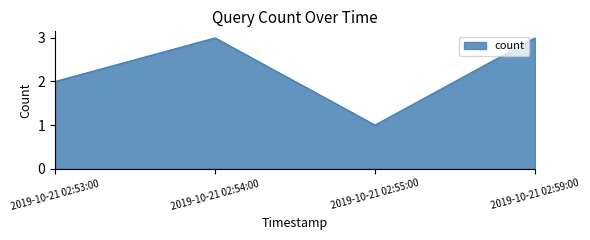

Which category has the lowest value across all series?

2019-10-21 02:55:00